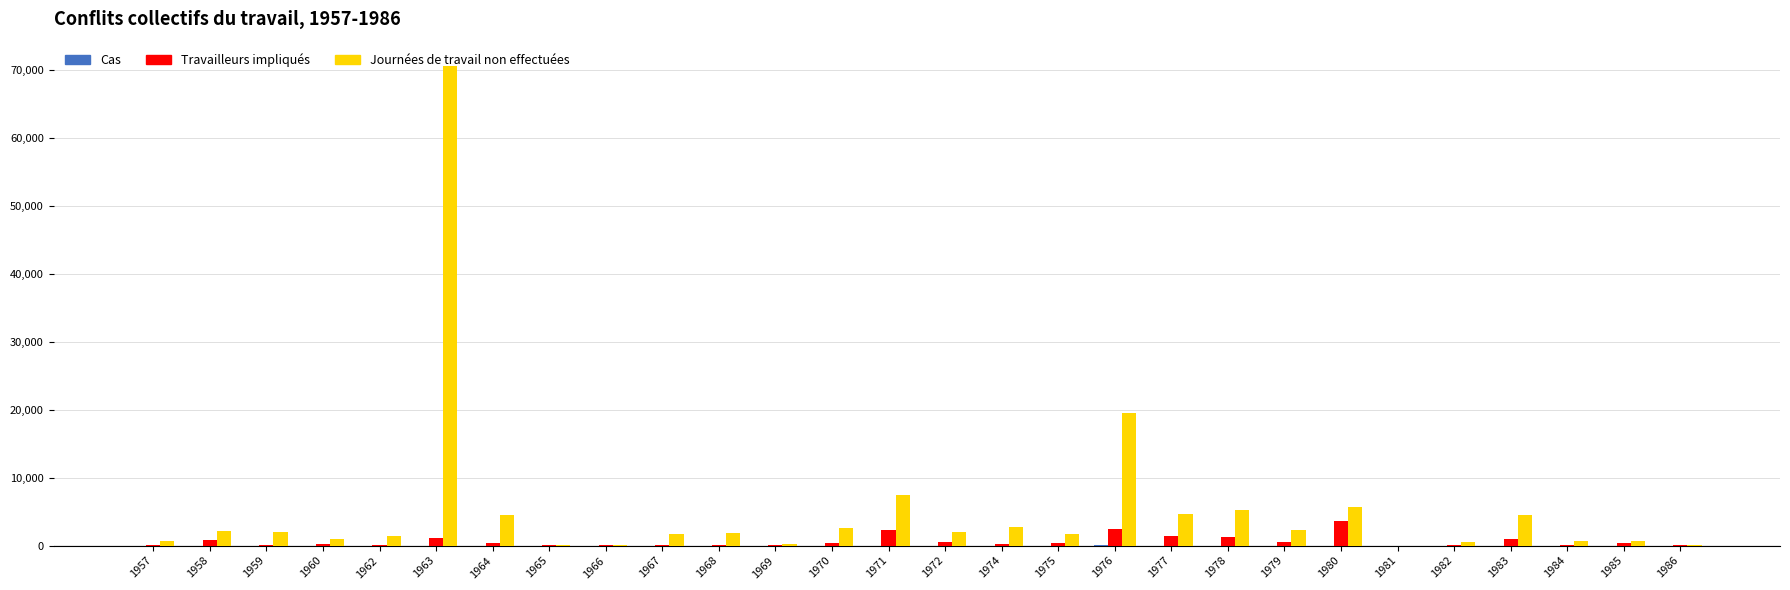

What is the greatest value displayed?

70698